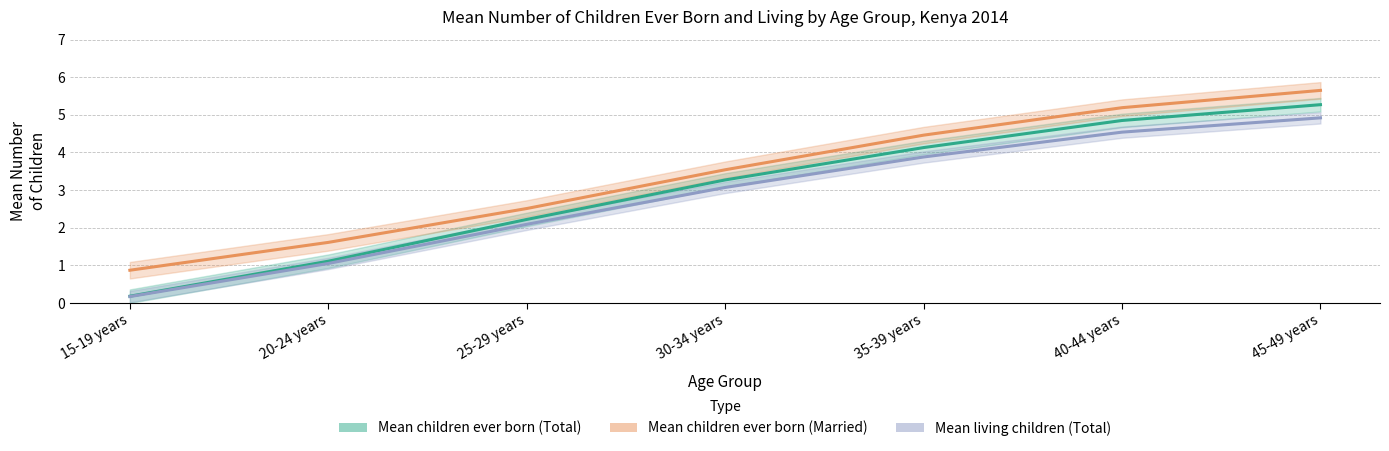

Which category has the lowest value in the Mean children ever born (Total) series?

15-19 years